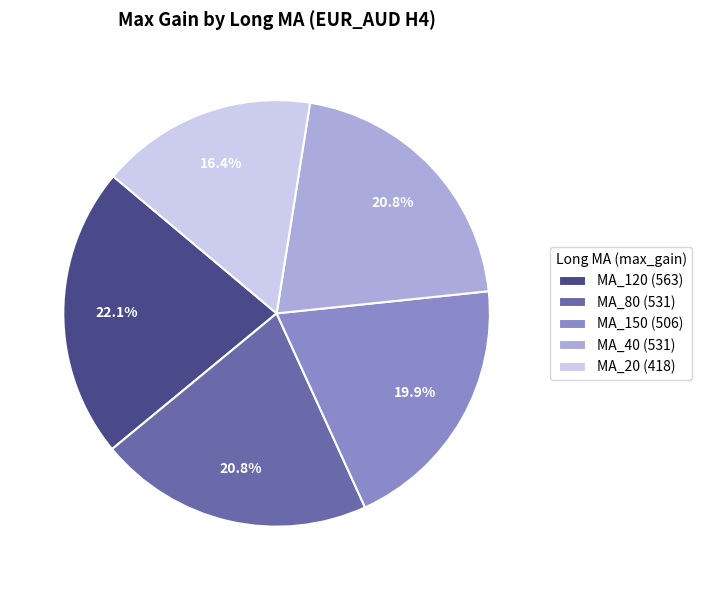

The MA_40 slice represents 32% of the pie. True or false?

False